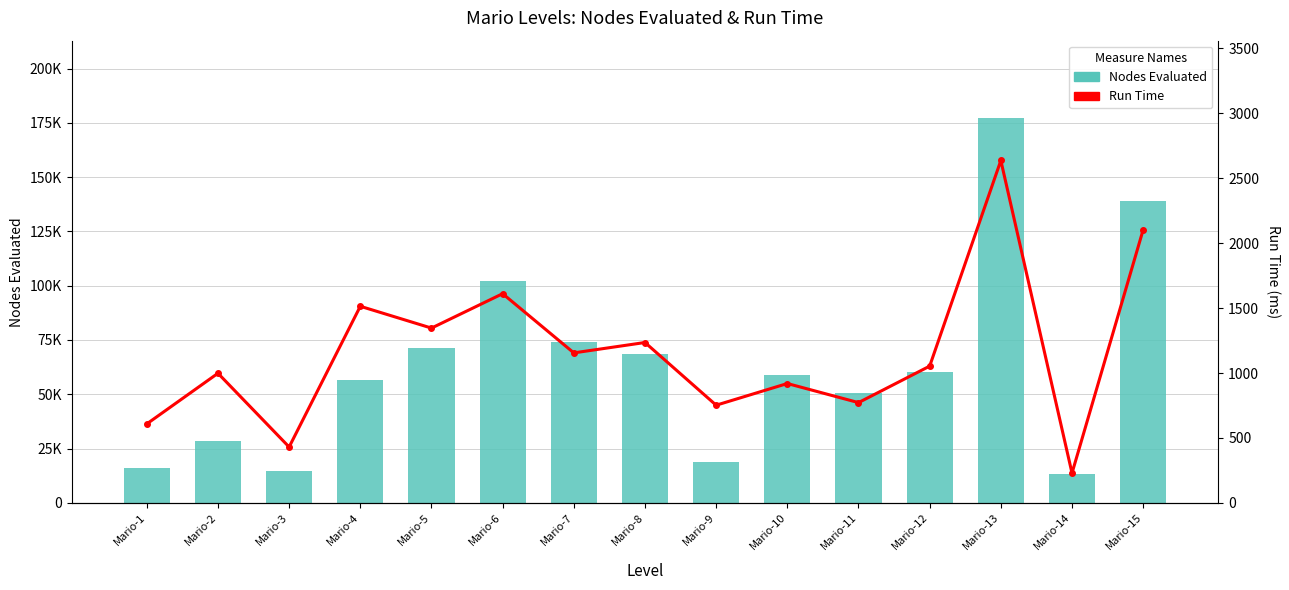

What is the maximum value for run time?

2637